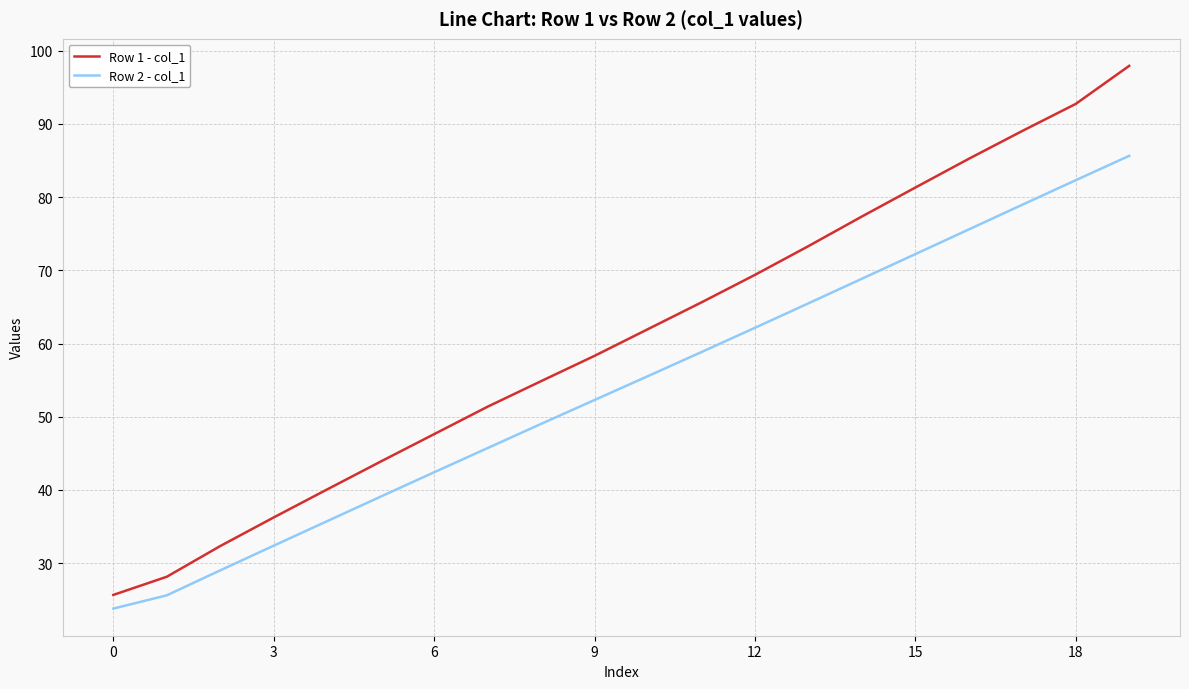

Which series has the largest range (max minus min)?

Row 1 - col_1